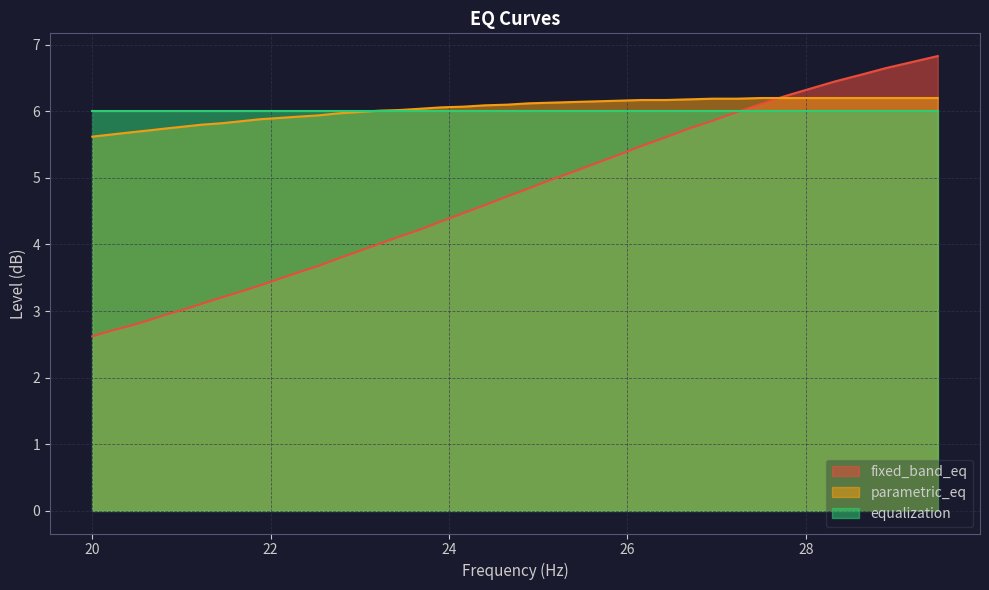

What is the value of the parametric_eq point at the 10th from the left?

5.9